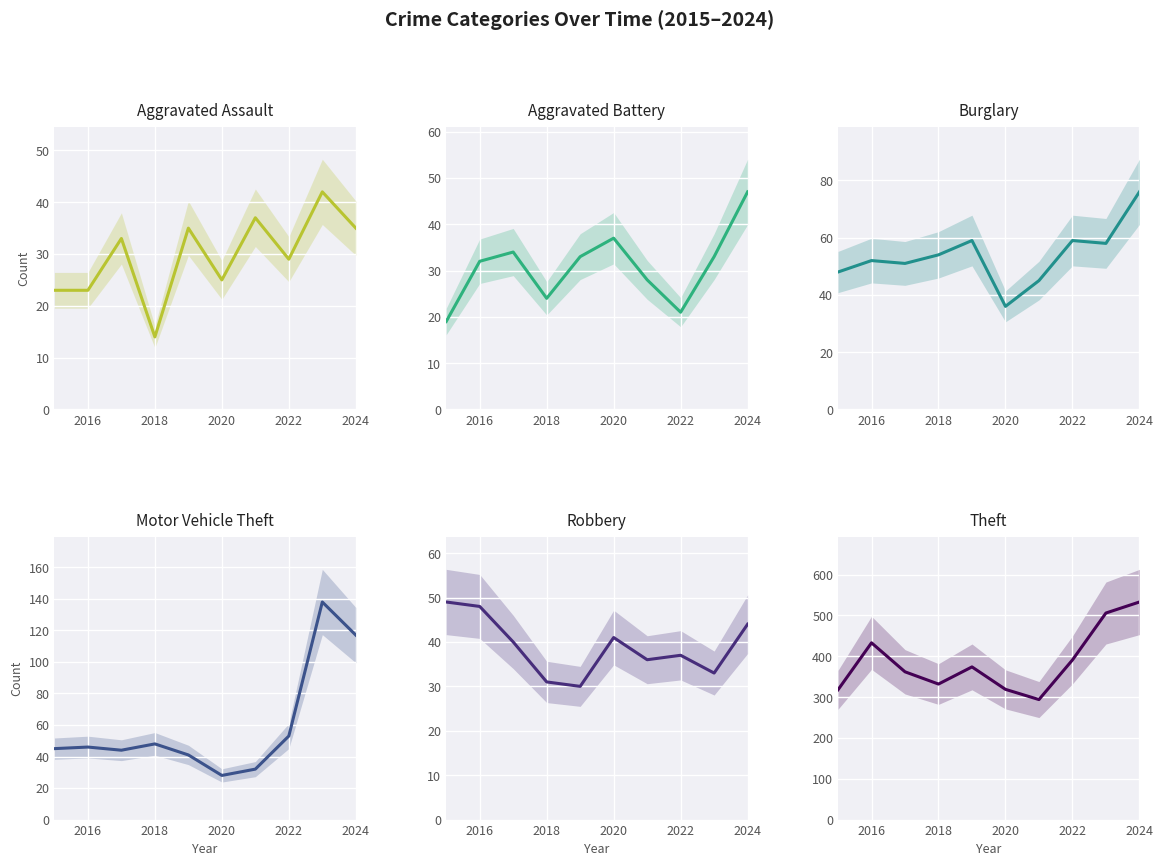

Reading left to right, list all the values displayed in this chart.

Aggravated Assault: 23	23	33	14	35	25	37	29	42	35
Aggravated Battery: 19	32	34	24	33	37	28	21	33	47
Burglary: 48	52	51	54	59	36	45	59	58	76
Motor Vehicle Theft: 45	46	44	48	41	28	32	53	138	117
Robbery: 49	48	40	31	30	41	36	37	33	44
Theft: 318	433	362	332	374	319	294	391	506	533